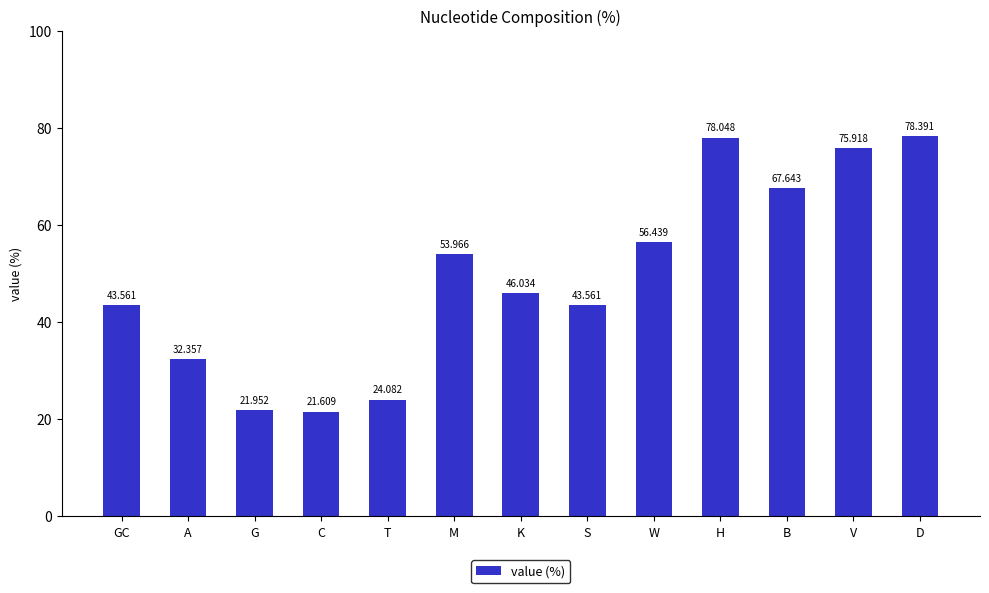

The value at C is 21.6. True or false?

True